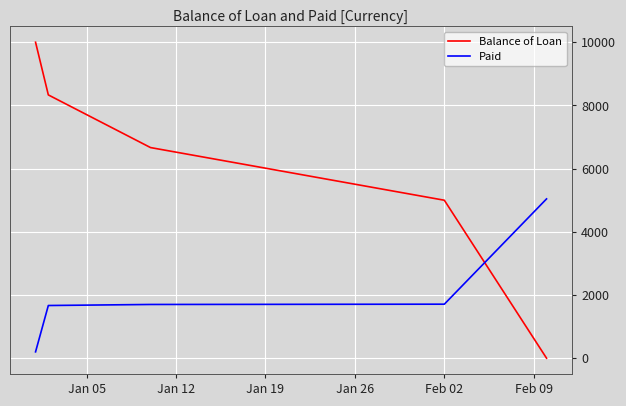

How many lines are shown in the chart?

2